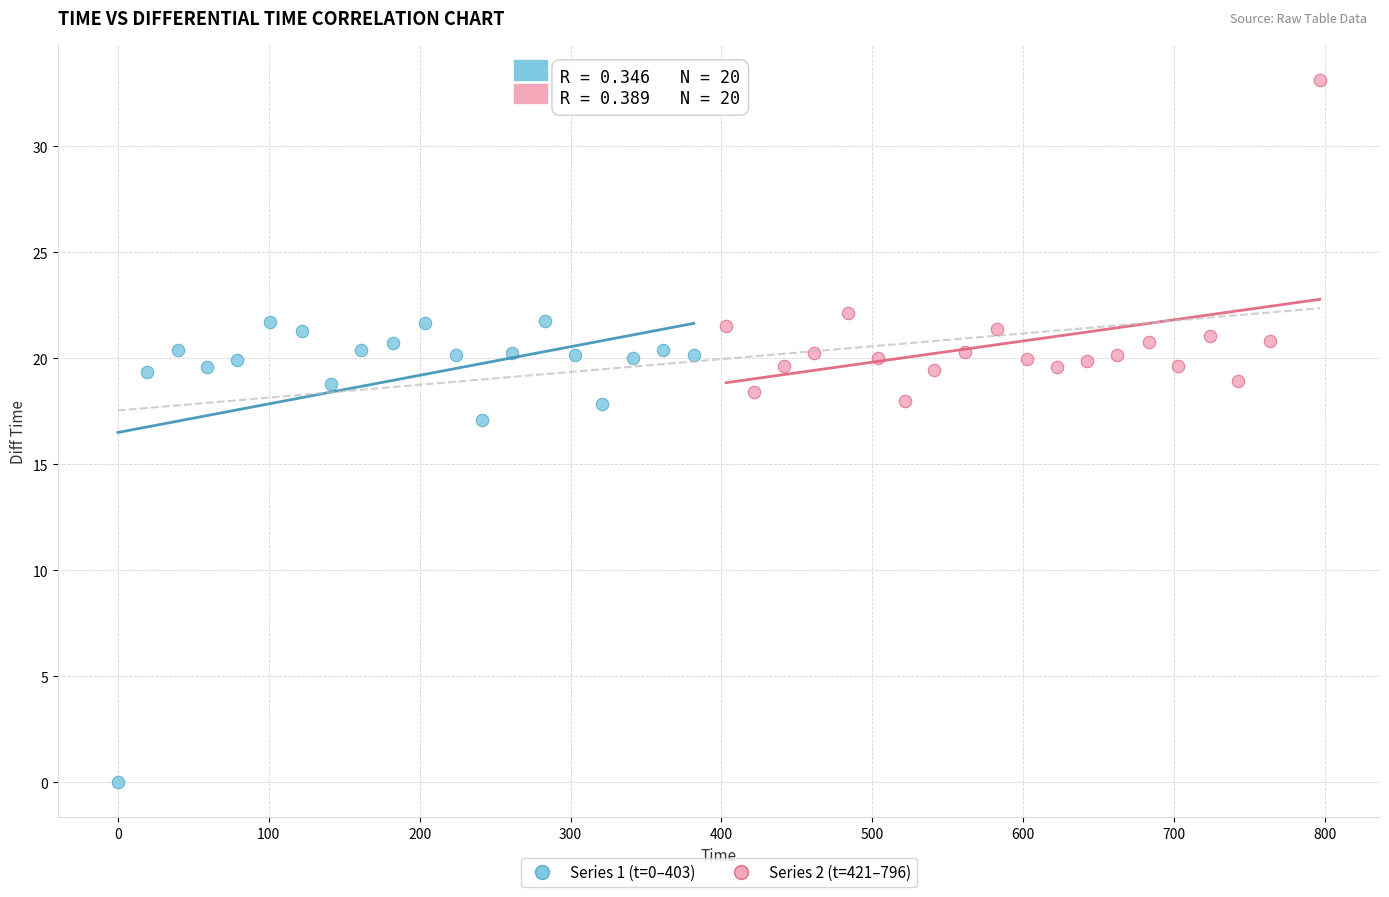

Which series contains the highest Y value?

Series 2 (t=421–796)